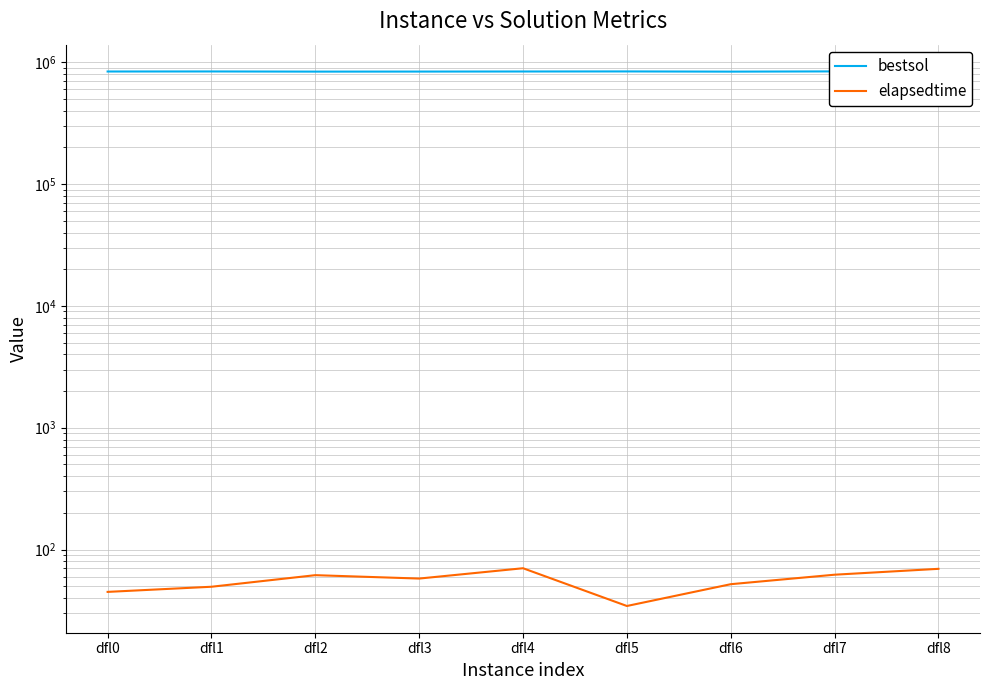

Rank the series by their maximum value, from lowest to highest.

elapsedtime, bestsol